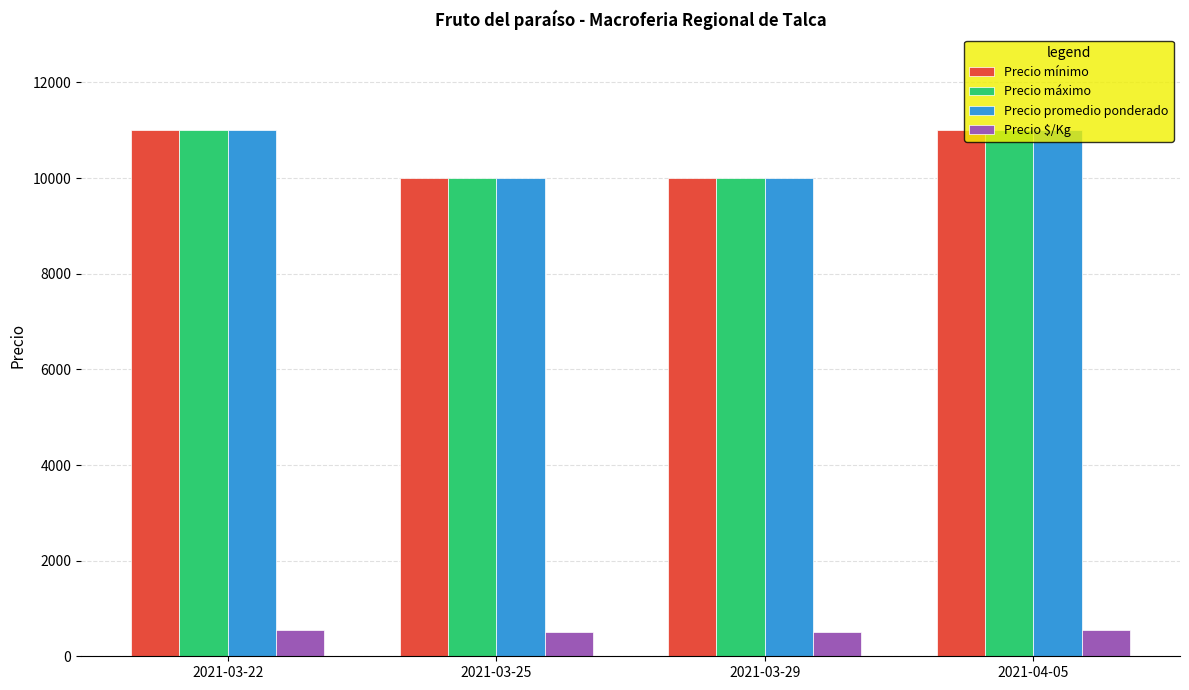

What is the total value across all series at 2021-03-29?

30500